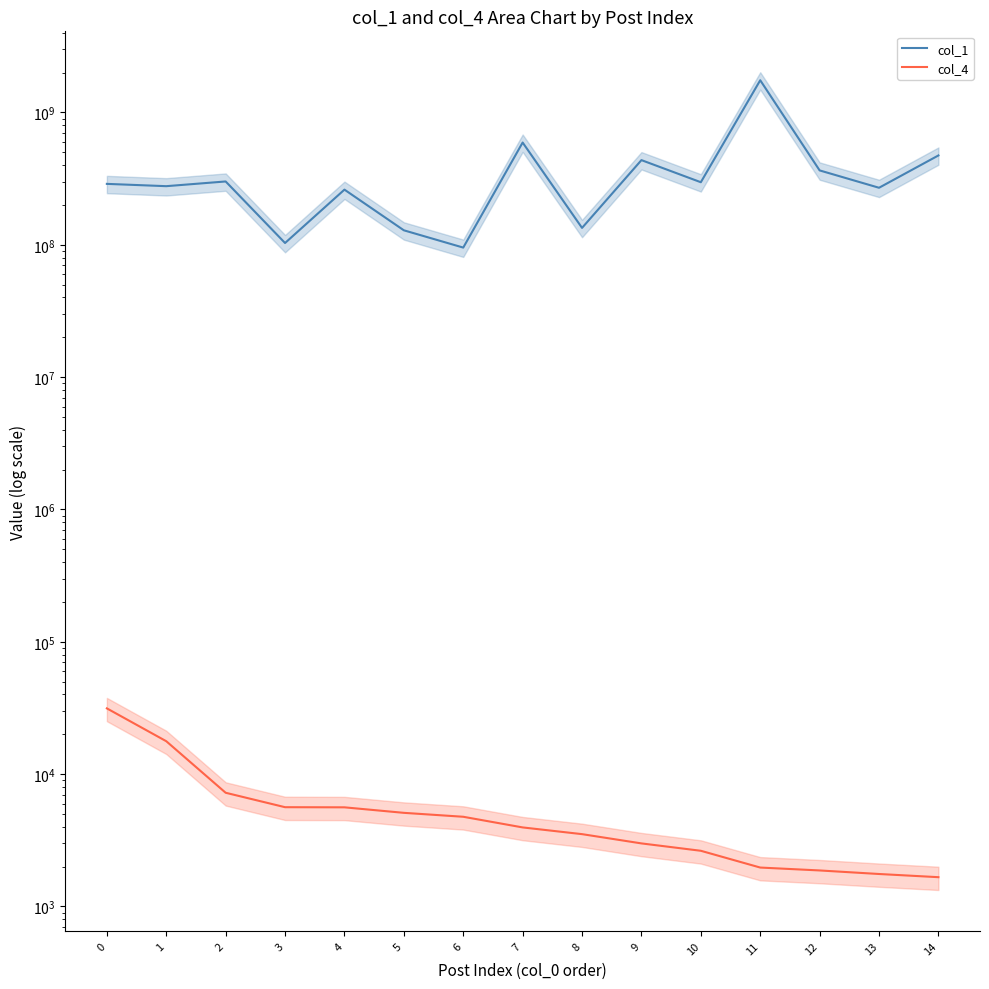

What is the total value across all series at 11?

1751627425